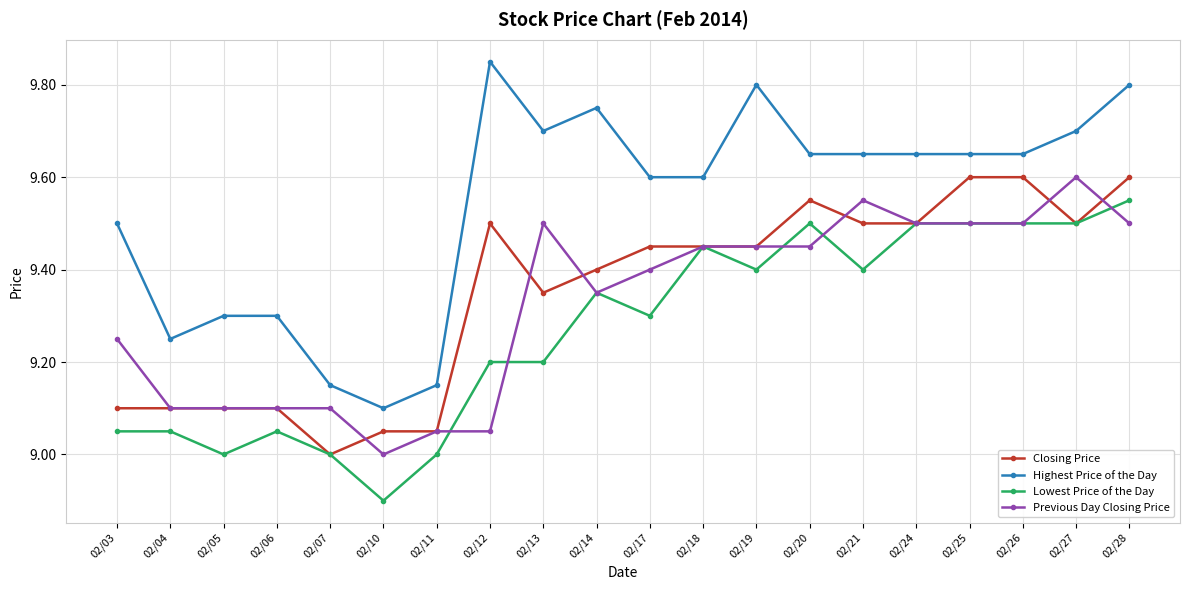

Rank the series at 02/17 from highest to lowest value.

Highest Price of the Day, Closing Price, Previous Day Closing Price, Lowest Price of the Day